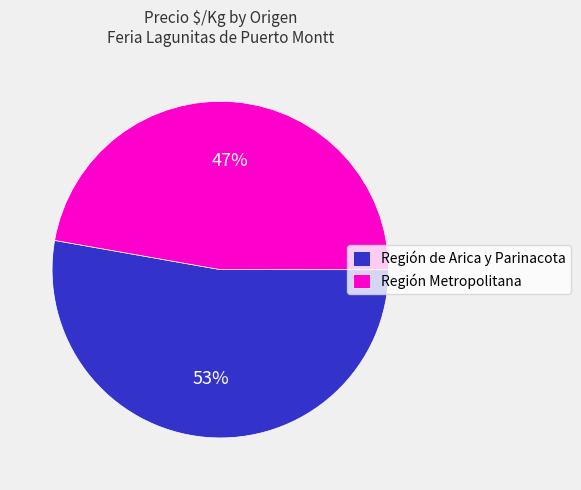

How many segments does this pie chart have?

2